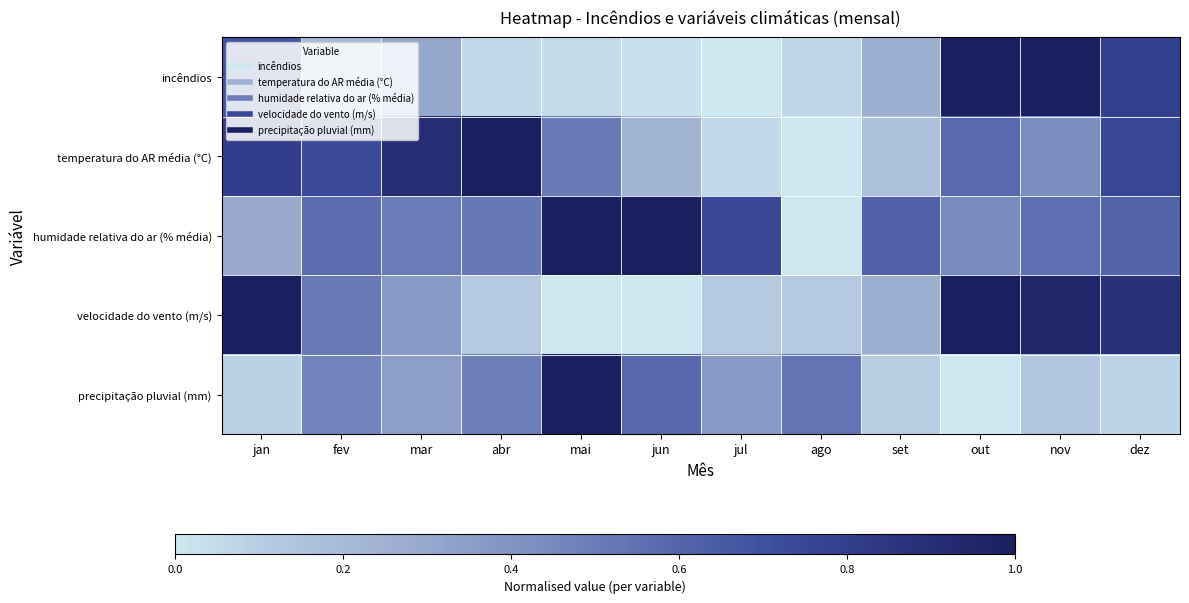

At which category does the chart reach its peak across all series?

nov